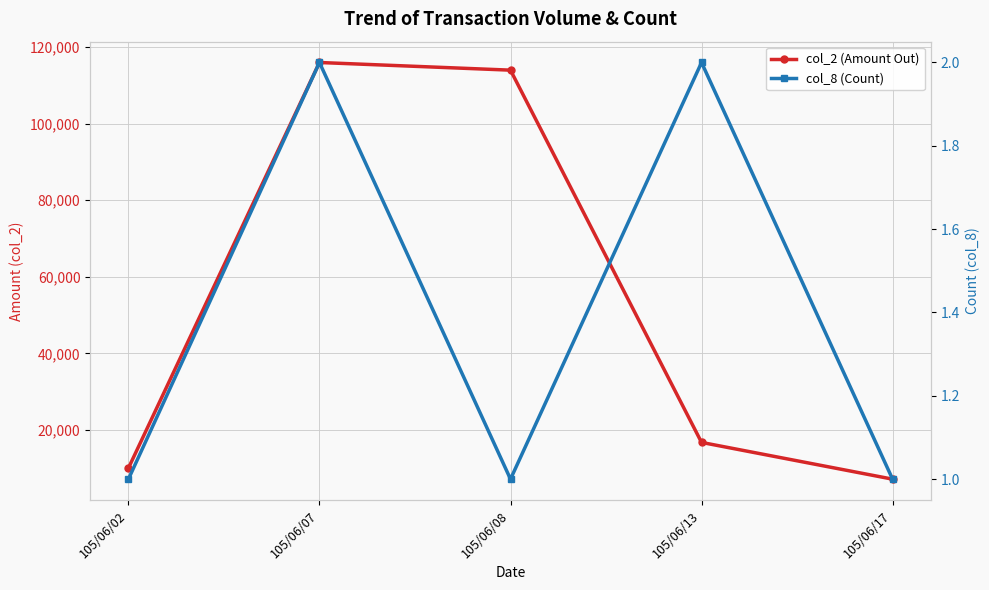

What is the total value across all series at 105/06/17?

7121